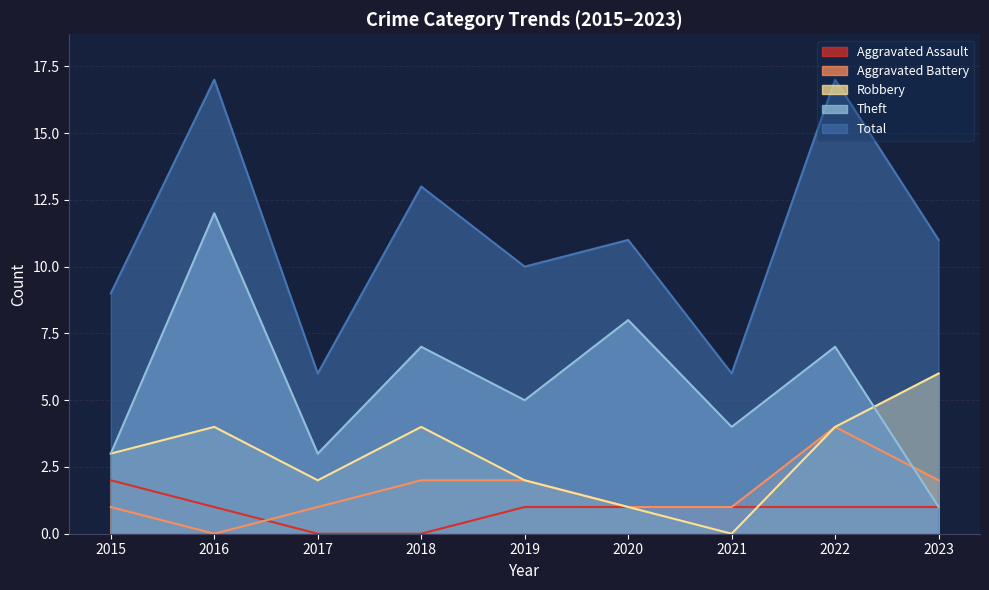

List the series in order of their peak value, highest first.

Total, Theft, Robbery, Aggravated Battery, Aggravated Assault